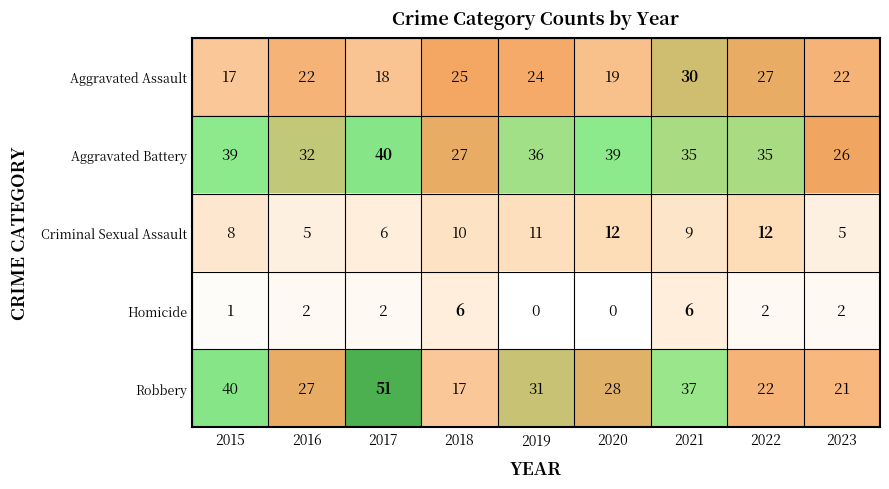

Where is Criminal Sexual Assault nearest to the value 8?

2015